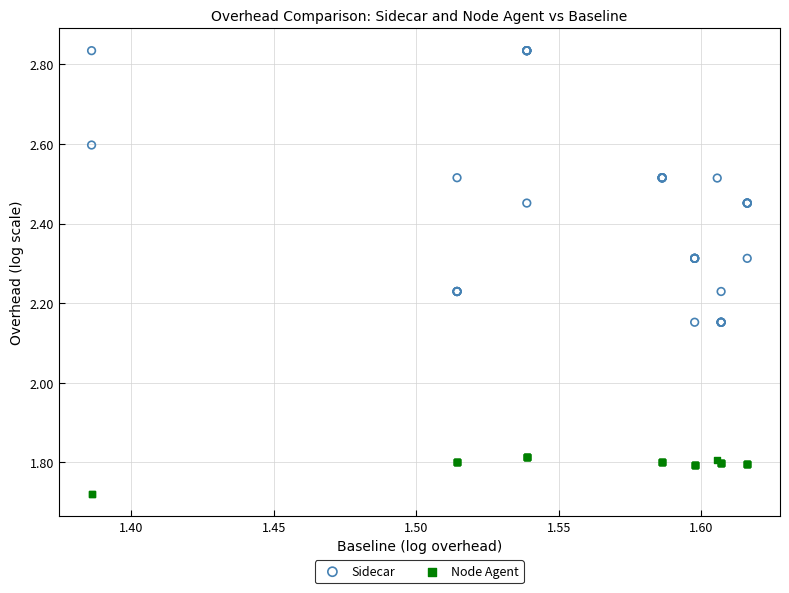

Which series contains the highest Y value?

Sidecar